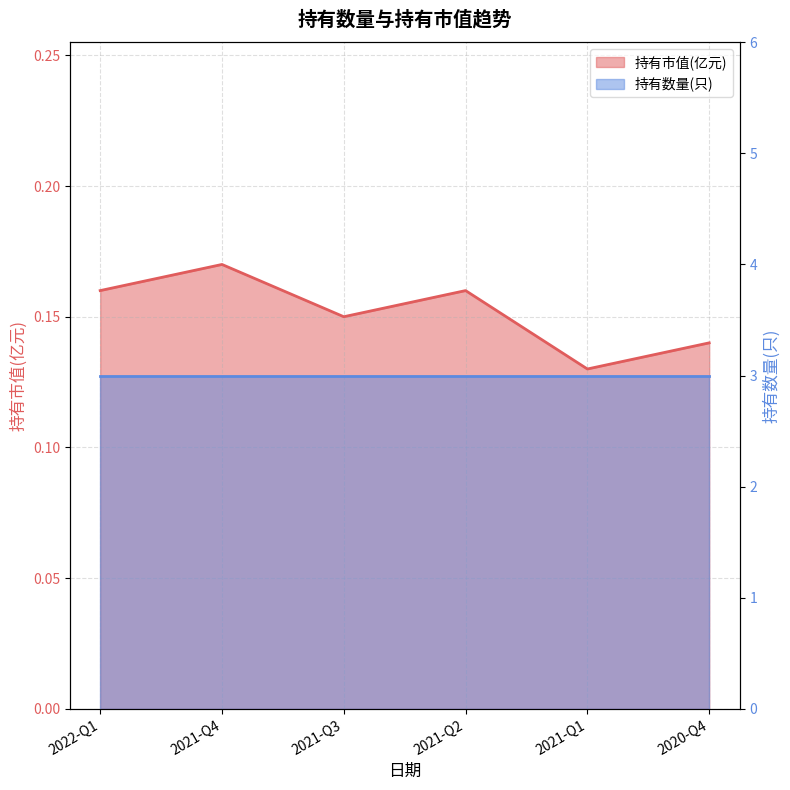

The chart shows a value of 0.1 at 2021-Q1. True or false?

False